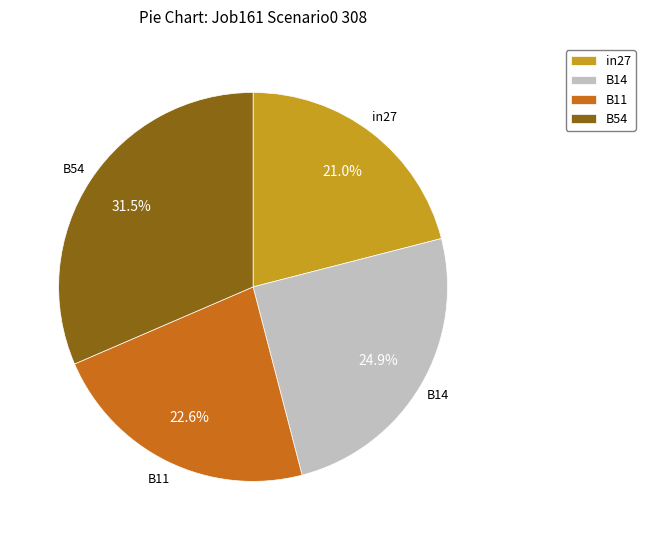

Is there any slice that represents more than half of the pie?

No